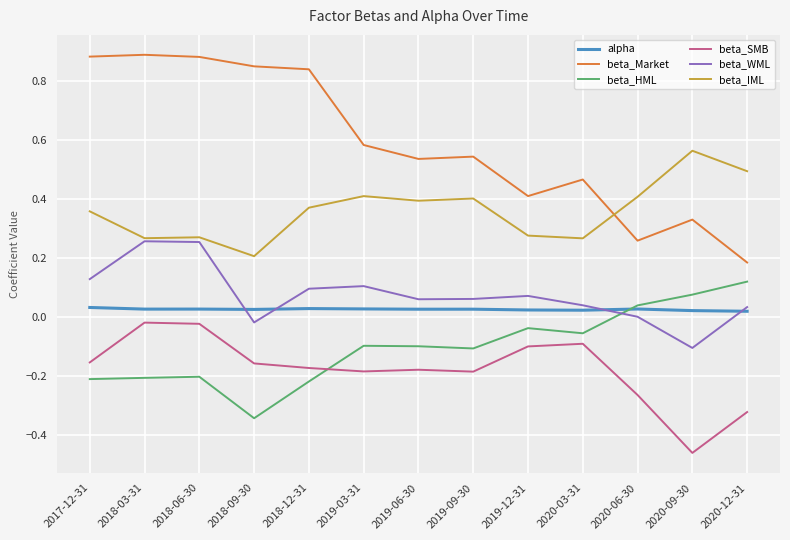

Which category has the lowest value in the beta_WML series?

2020-09-30